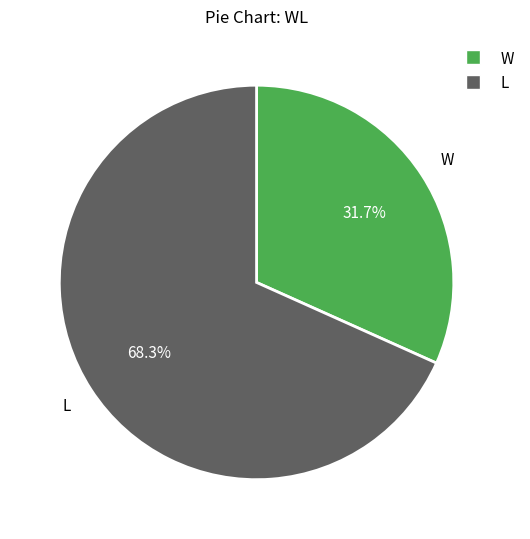

Which category has the biggest portion of the pie?

L